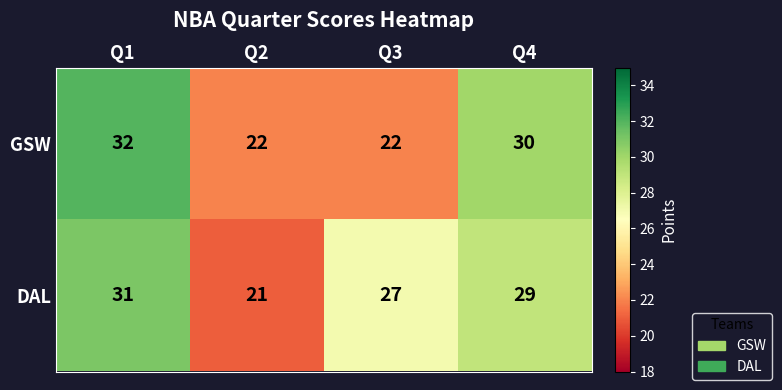

What is the average value of the DAL series?

27